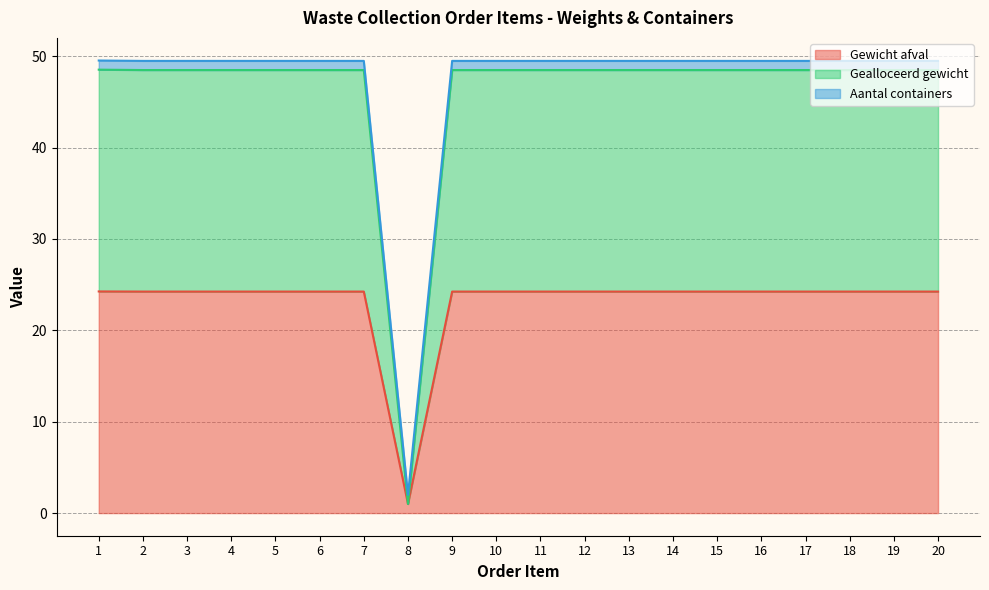

True or false: Gealloceerd gewicht and Gewicht afval intersect in this chart.

False